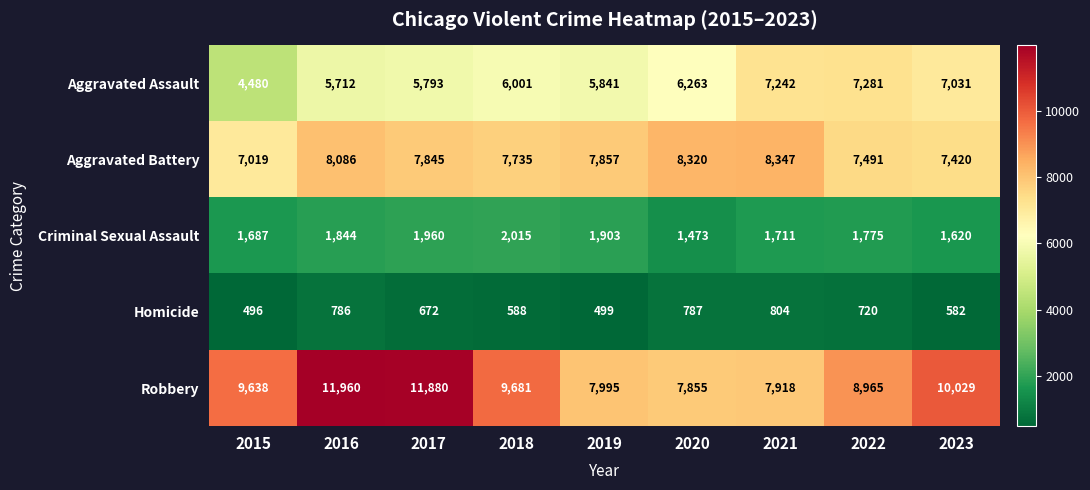

Which series has the largest range (max minus min)?

Robbery